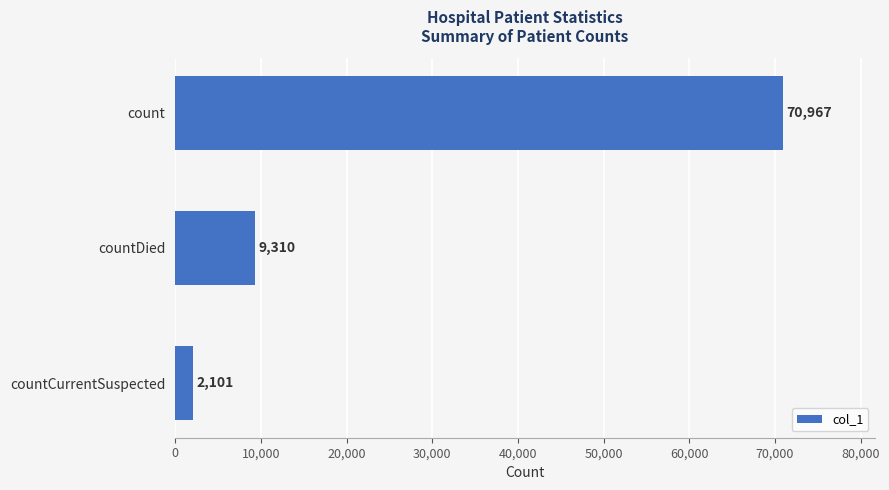

Count the number of data series in this chart.

1